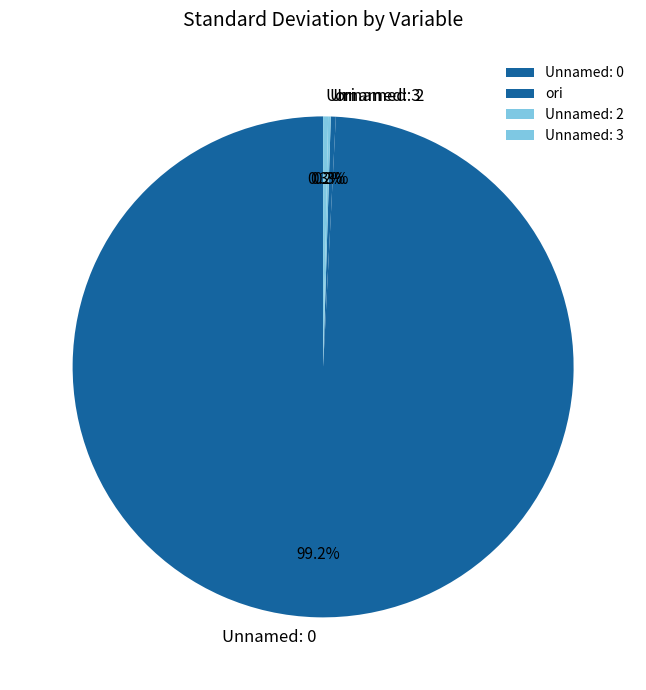

Is it true that Unnamed: 0 is 89% of the pie?

False